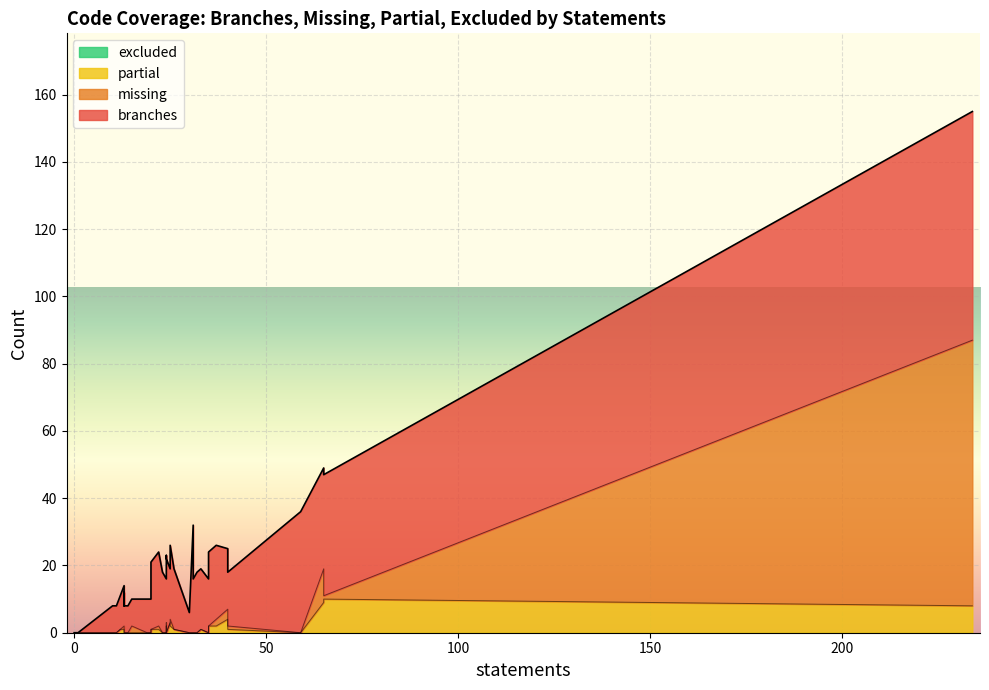

What is the spread (max minus min) of values at 9?

8